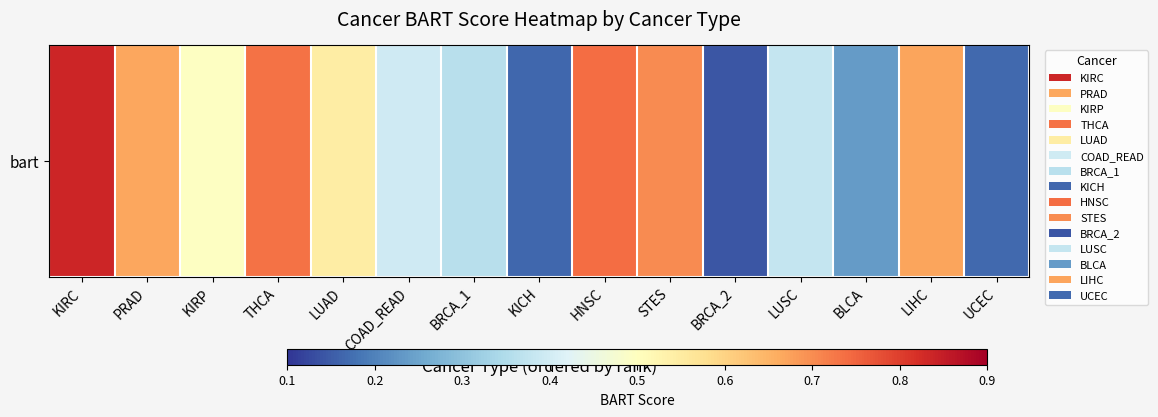

What is the change in value from STES to LUSC?

-0.3